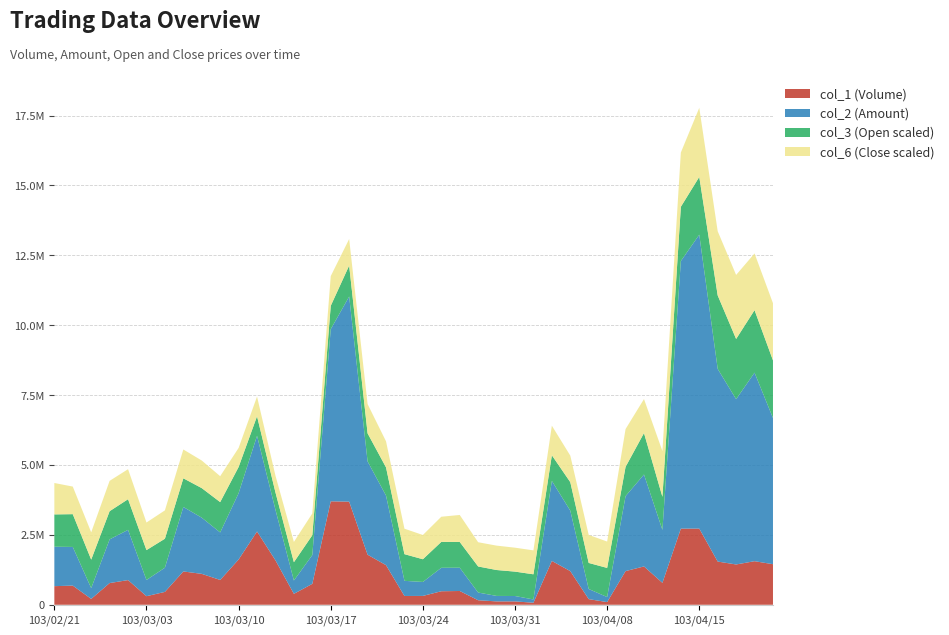

Reading left to right, transcribe all the data shown in this chart.

col_2 (Amount): 1410720.0	1382920.0	385850.0	1561940.0	1796940.0	579720.0	865750.0	2307100.0	2009310.0	1699540.0	2370910.0	3424830.0	1807430.0	477400.0	1030650.0	6158200.0	7338180.0	3337950.0	2489070.0	541530.0	499530.0	838680.0	832940.0	275700.0	195610.0	192650.0	117360.0	2863180.0	2163030.0	361920.0	180580.0	2681180.0	3288870.0	1894020.0	9570770.0	10513680.0	6892090.0	5912330.0	6744970.0	5228990.0
col_3 (Open): 2.1	2.1	1.9	1.9	2.0	2.0	1.9	1.9	1.9	2.0	1.7	1.3	1.1	1.2	1.3	1.5	2.0	1.8	1.9	1.8	1.5	1.7	1.7	1.7	1.7	1.6	1.6	1.7	1.9	1.7	1.9	1.9	2.7	2.2	3.6	3.8	4.8	4.0	4.1	3.8
col_6 (Close): 2.1	1.8	1.8	2.0	2.0	1.8	1.9	1.9	1.8	1.7	1.2	1.3	1.1	1.3	1.4	1.9	1.7	1.9	1.7	1.7	1.6	1.6	1.8	1.6	1.6	1.6	1.6	1.9	1.7	1.8	1.7	2.5	2.2	3.0	3.6	4.5	4.2	4.2	3.7	3.8
col_1 (Volume): 666000.0	686000.0	210000.0	777000.0	883000.0	307000.0	461000.0	1192000.0	1106000.0	888000.0	1620000.0	2621000.0	1590000.0	391000.0	749000.0	3701000.0	3689000.0	1791000.0	1417000.0	315000.0	317000.0	484000.0	493000.0	162000.0	121000.0	121000.0	73000.0	1569000.0	1204000.0	202000.0	96000.0	1205000.0	1371000.0	785000.0	2724000.0	2725000.0	1546000.0	1442000.0	1559000.0	1452000.0